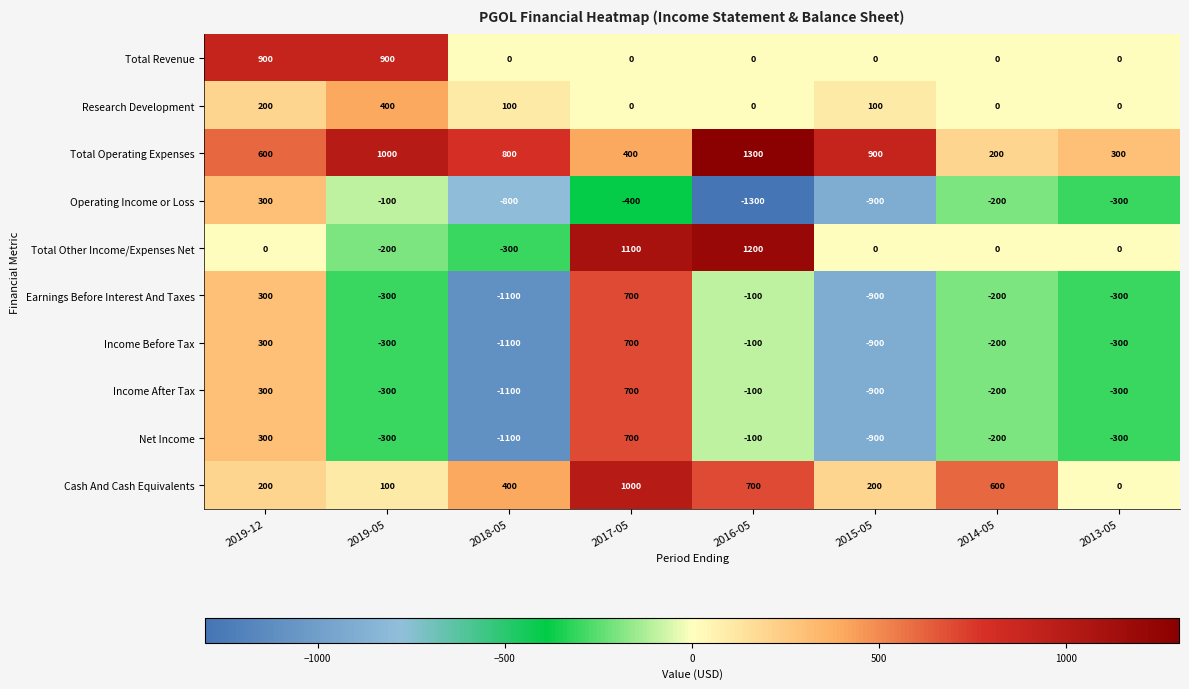

What is the difference between the maximum and minimum values in the Total Operating Expenses series?

1100